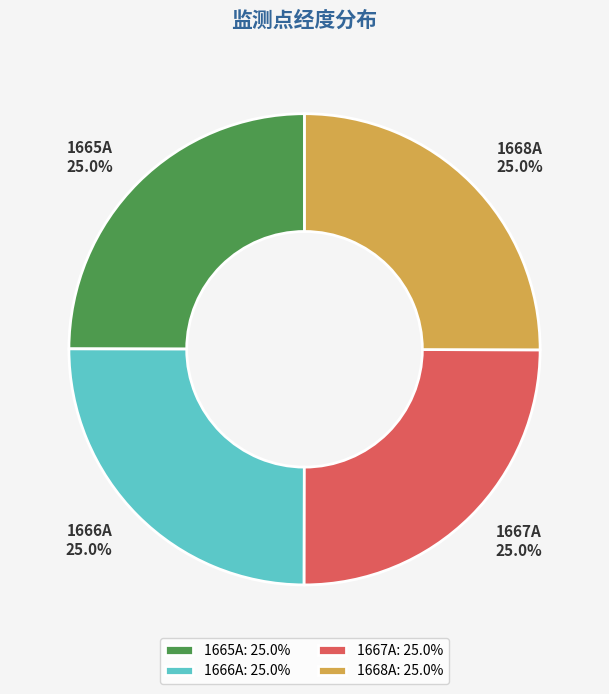

Approximately how many times larger is the value at 1665A compared to 1667A?

1.0